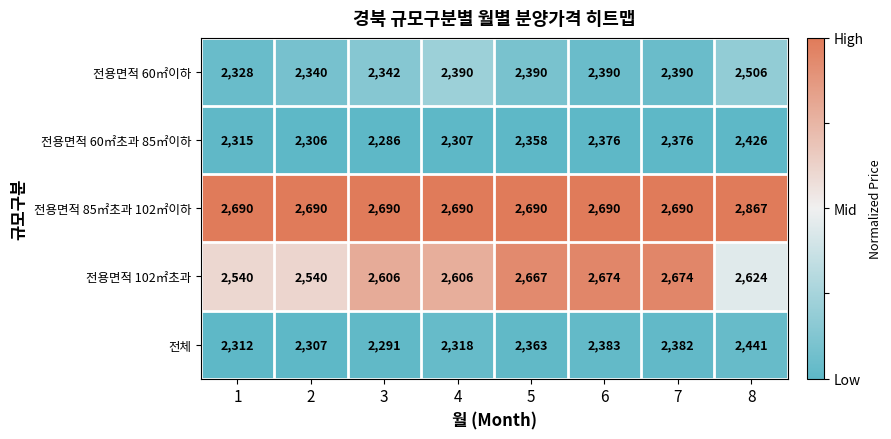

The value of 전용면적 60㎡초과 85㎡이하 at 1 is 565. True or false?

False